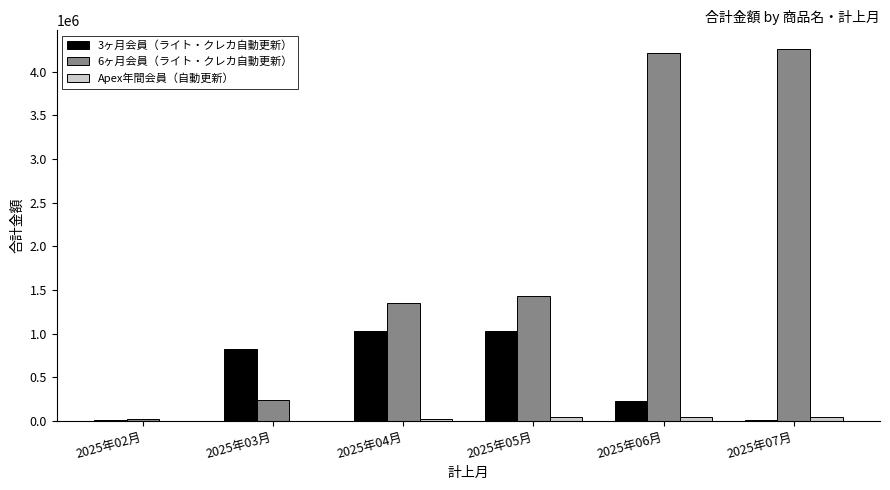

Which series has the largest total across all categories?

6ヶ月会員（ライト・クレカ自動更新）